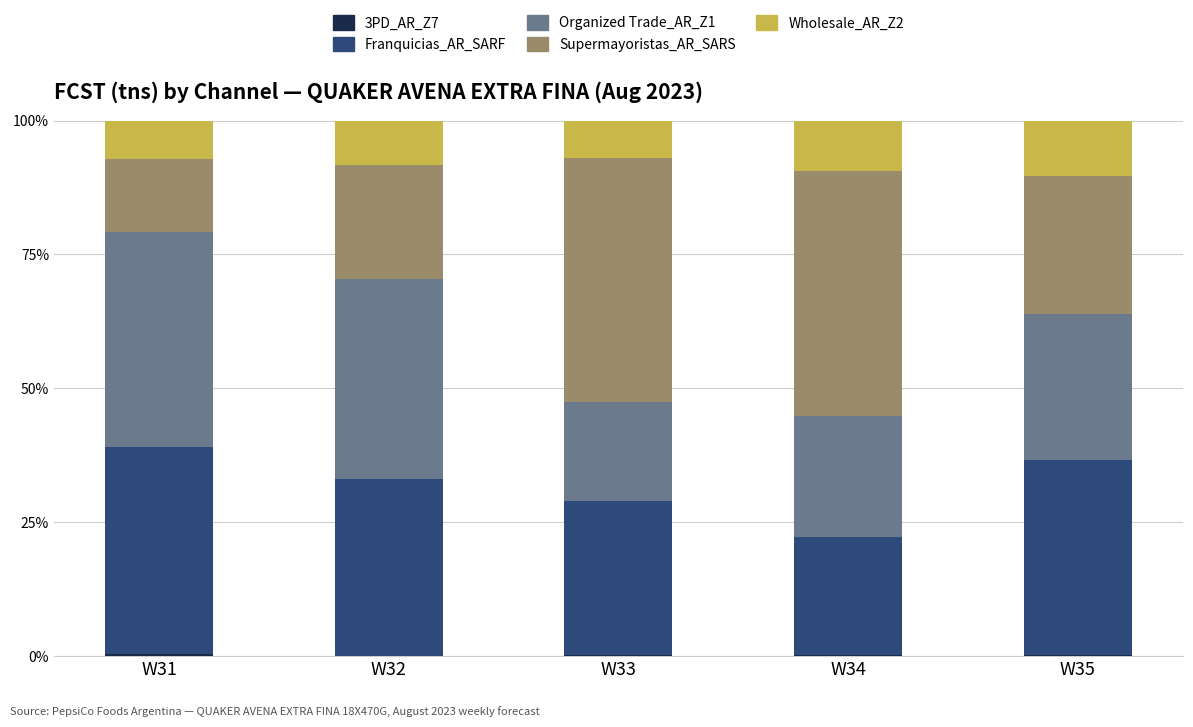

At which category is the sum across all series the highest?

W31